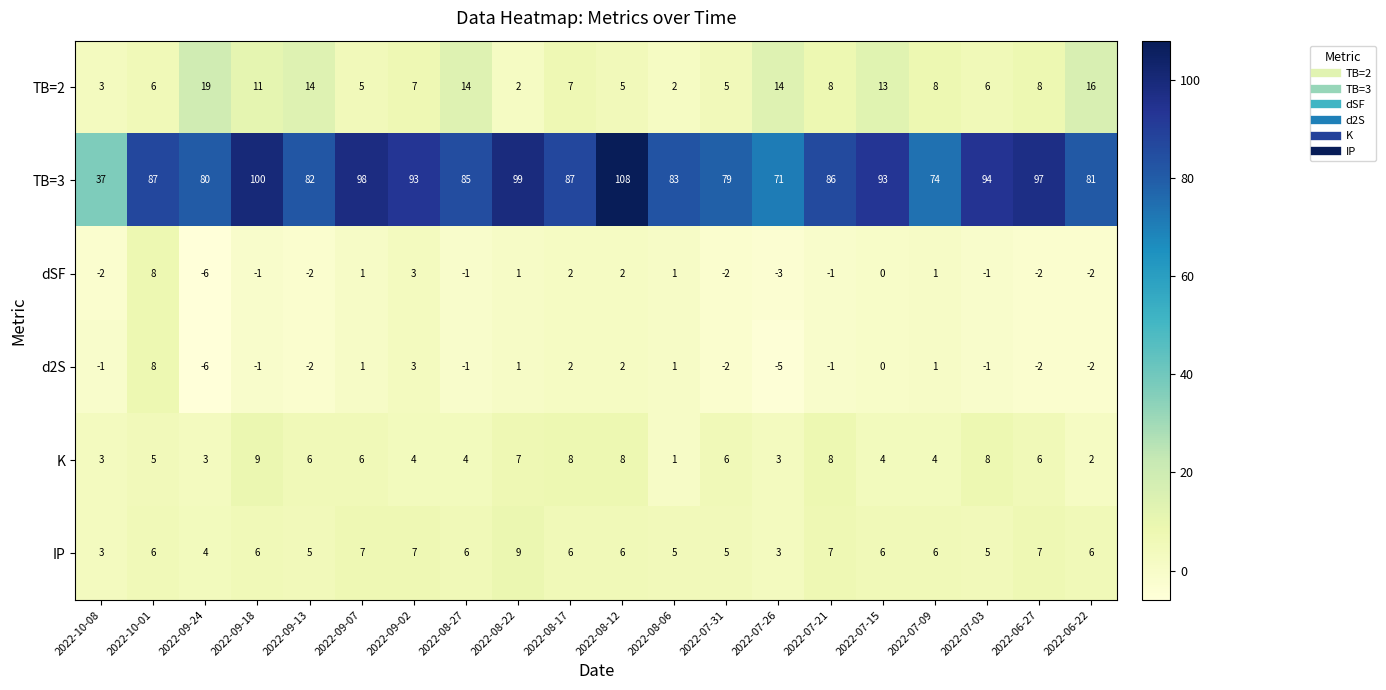

Count the K values in the range 4 to 8.

14